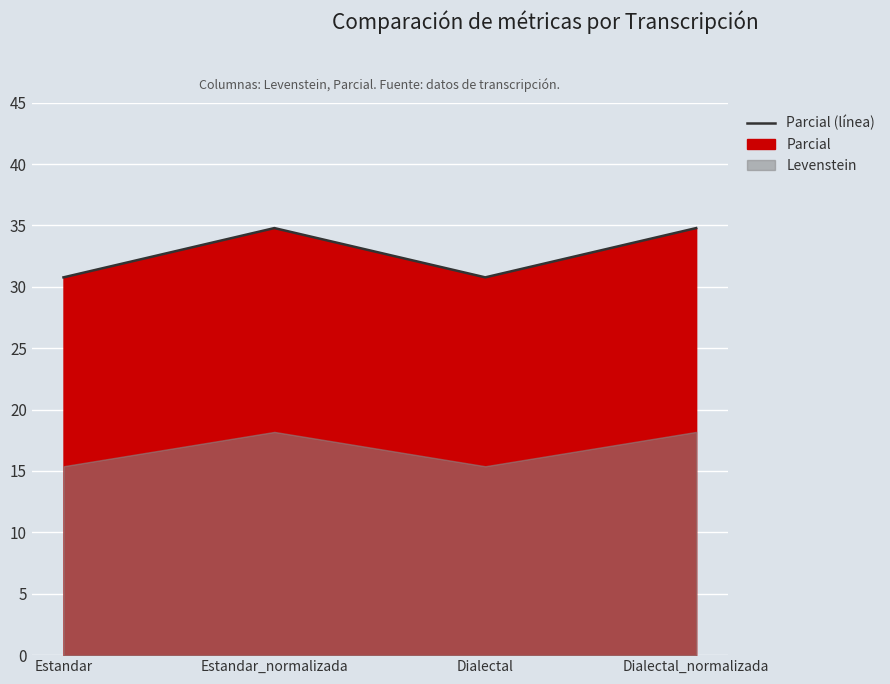

Reading left to right, list all the values displayed in this chart.

30.8	34.8	30.8	34.8